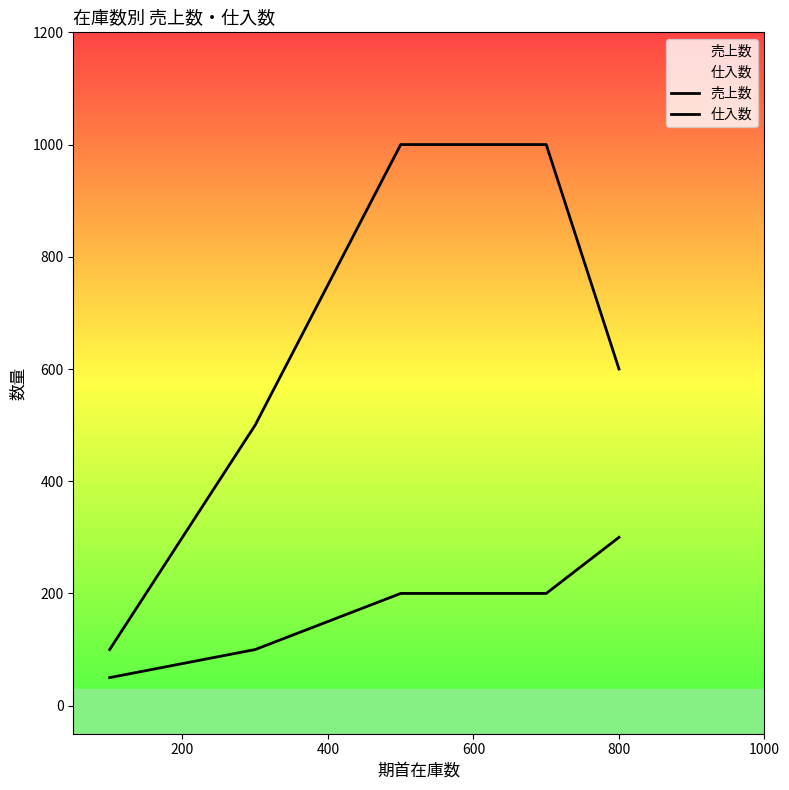

What are all the series names shown in the legend?

売上数, 仕入数